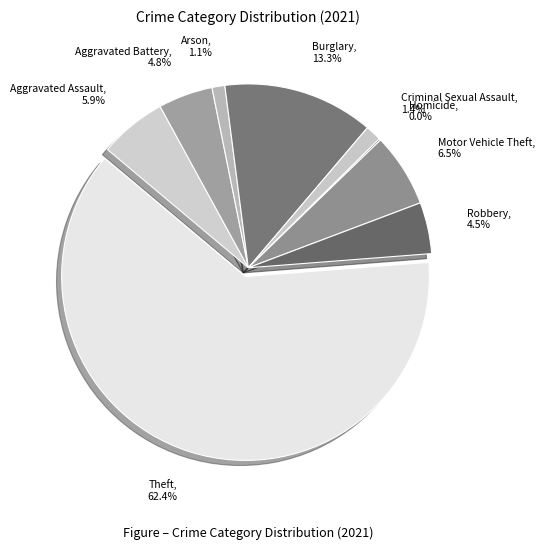

To the nearest percent, what is the combined percentage of Aggravated Assault and Criminal Sexual Assault?

7%